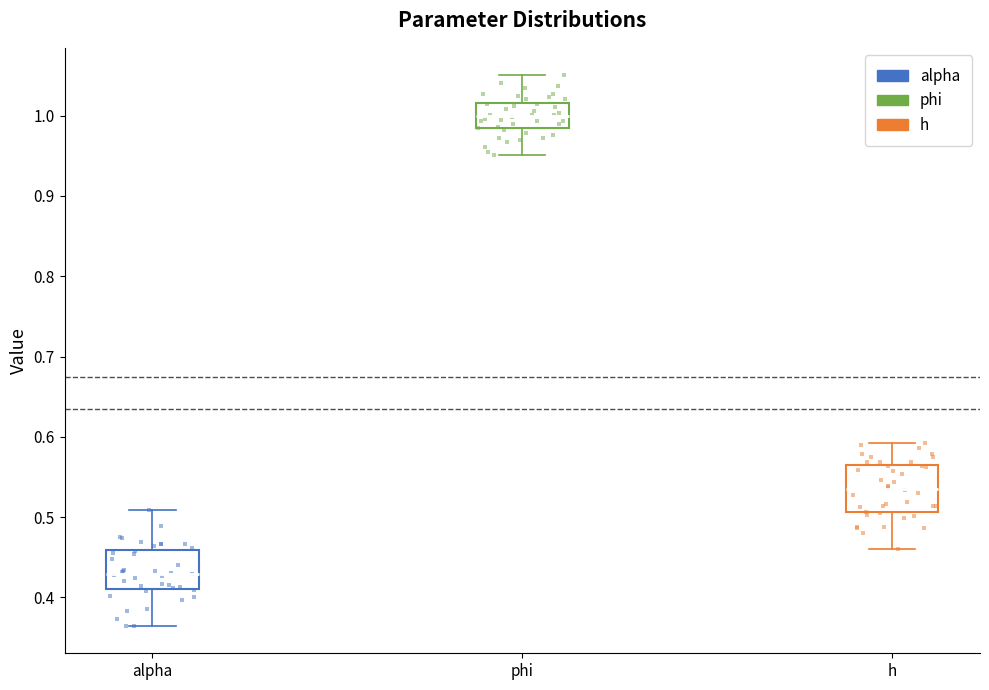

Reading left to right, transcribe this box plot: for each box, give where its median line is, the range the box spans, and where its two whiskers end, as read against the y-axis. The values are not printed on the chart, so give them approximately, as read against the axis.

alpha: median 0.43, box 0.41 to 0.46, whiskers 0.36 to 0.51
phi: median 1.00, box 0.98 to 1.02, whiskers 0.95 to 1.05
h: median 0.54, box 0.51 to 0.56, whiskers 0.46 to 0.59